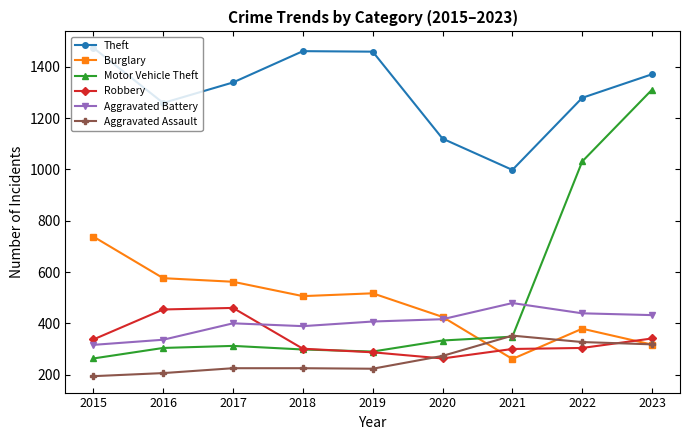

What is the average value of the Aggravated Battery series?

402